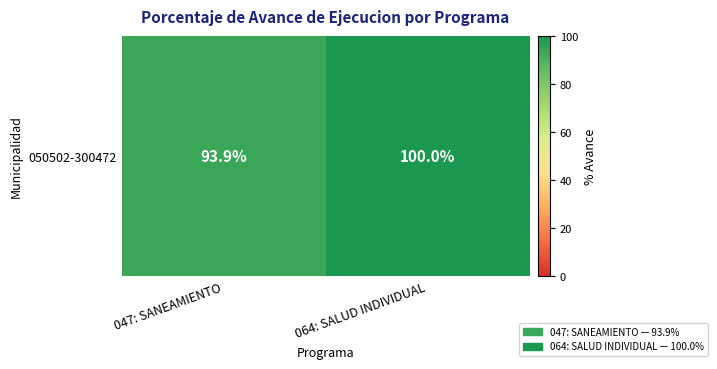

What is the change in value from 047: SANEAMIENTO to 064: SALUD INDIVIDUAL?

+6.1